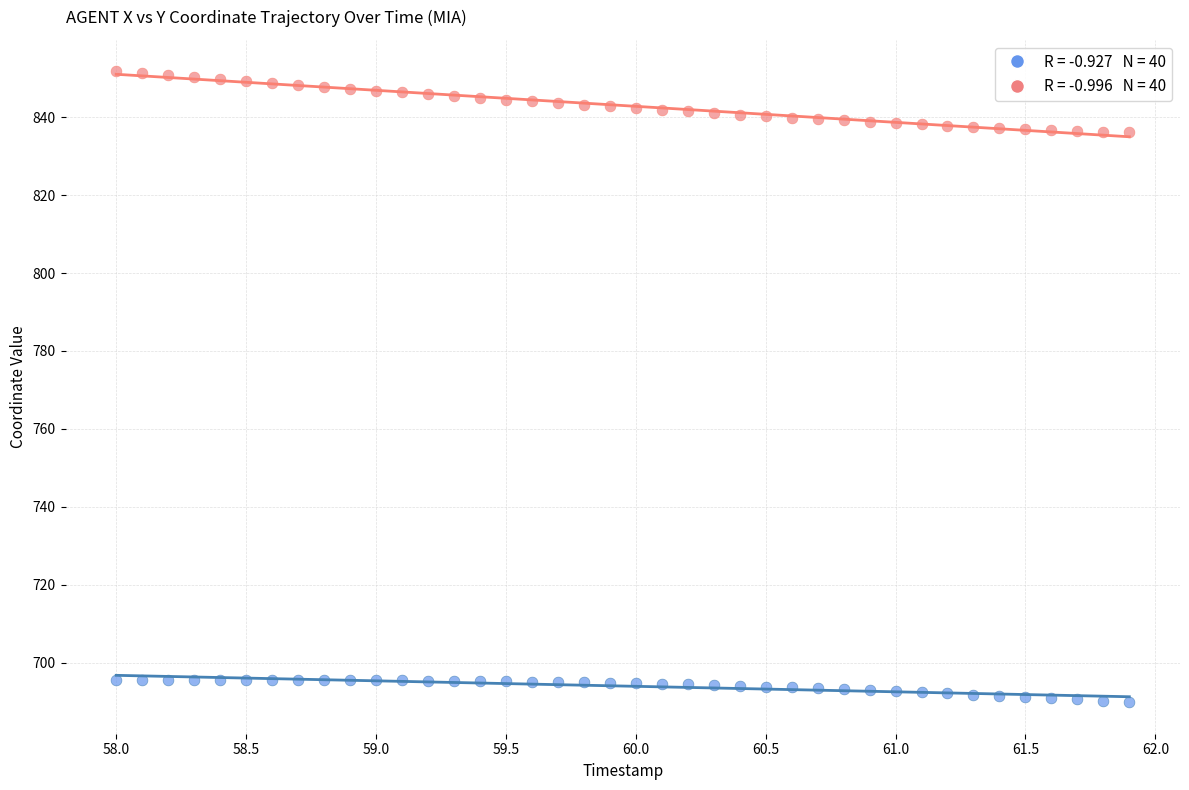

Across all data points, what is the range of Y values (max minus min)?

161.9